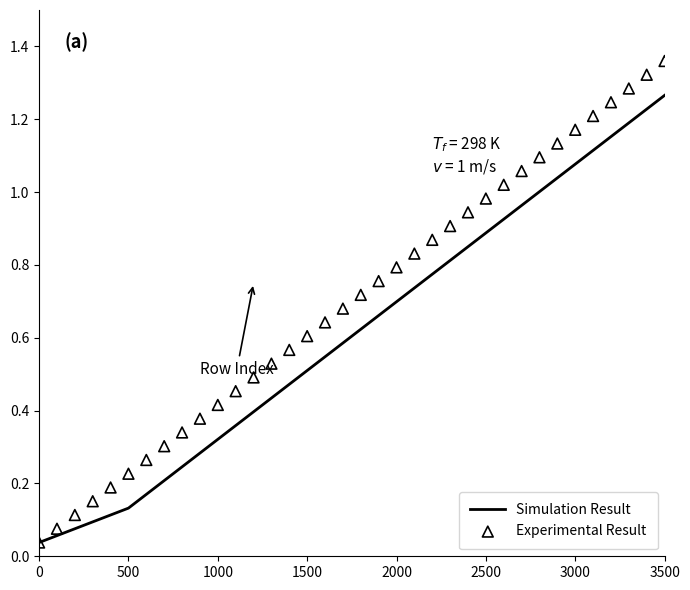

At which category is the sum across all series the highest?

3500